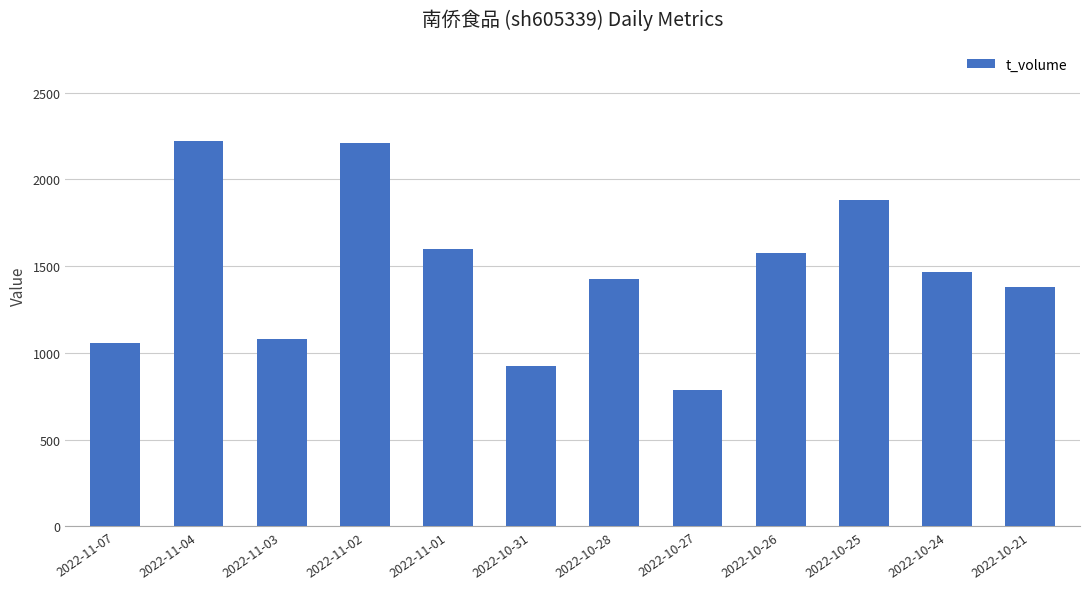

What is the difference between the maximum and minimum values?

1436